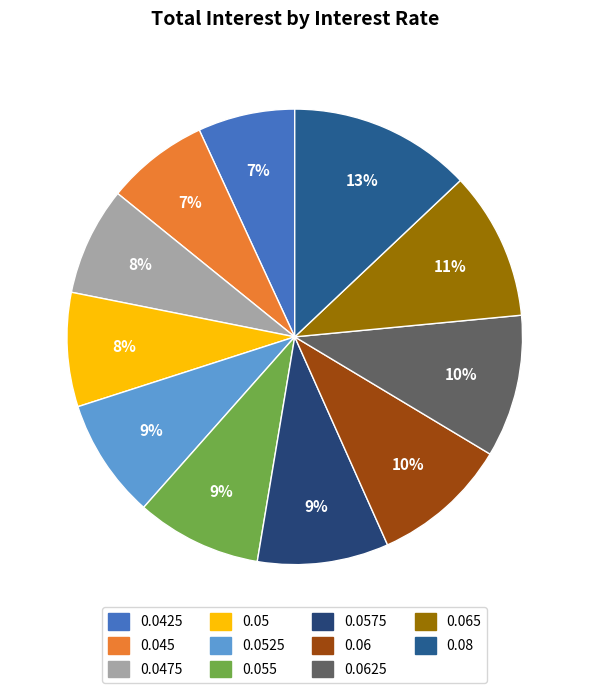

To the nearest percent, what is the difference between the largest and smallest slice percentages?

6%